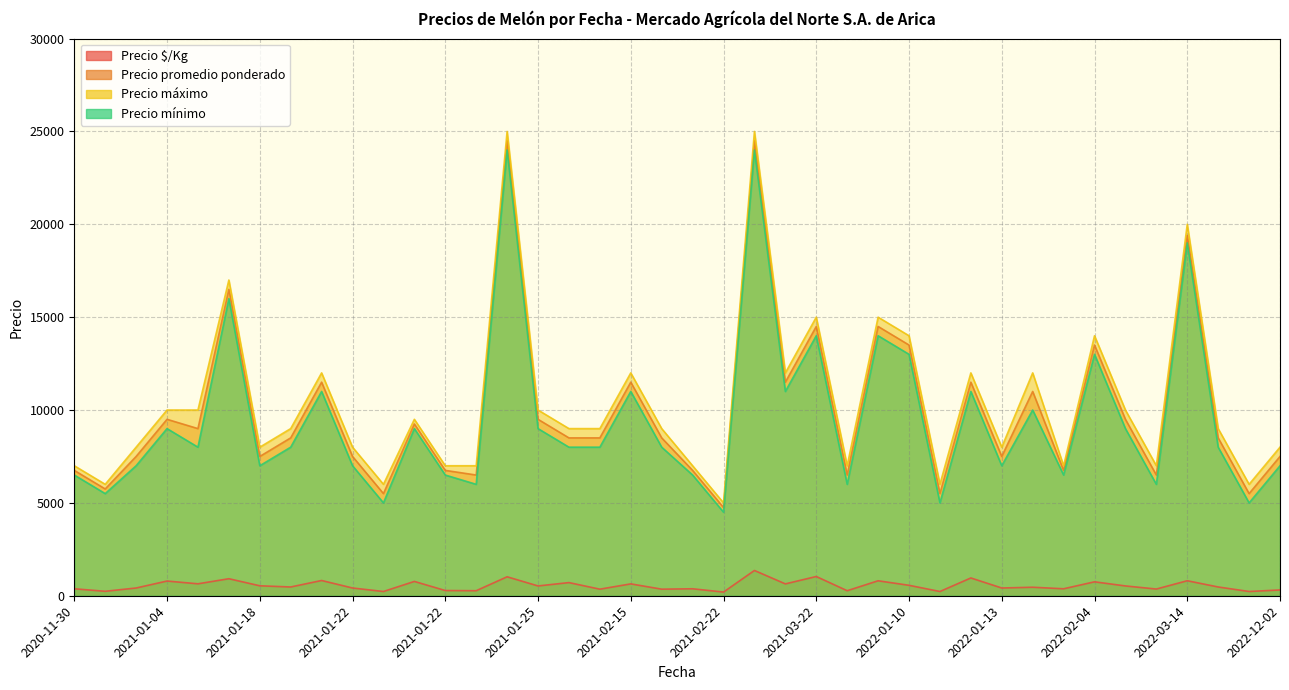

What is the average value of the Precio mínimo series?

9475